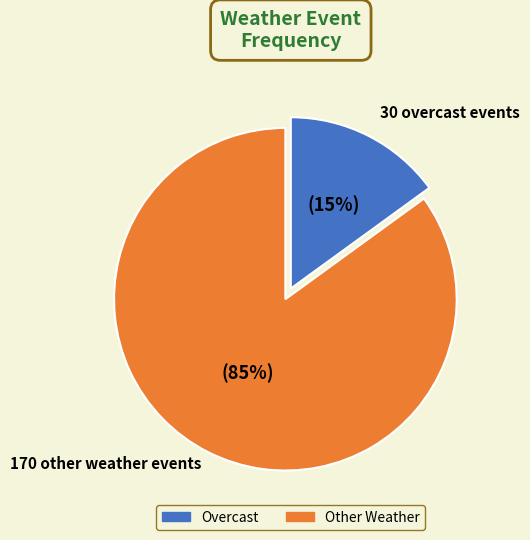

To the nearest percent, what is the average slice percentage?

50%